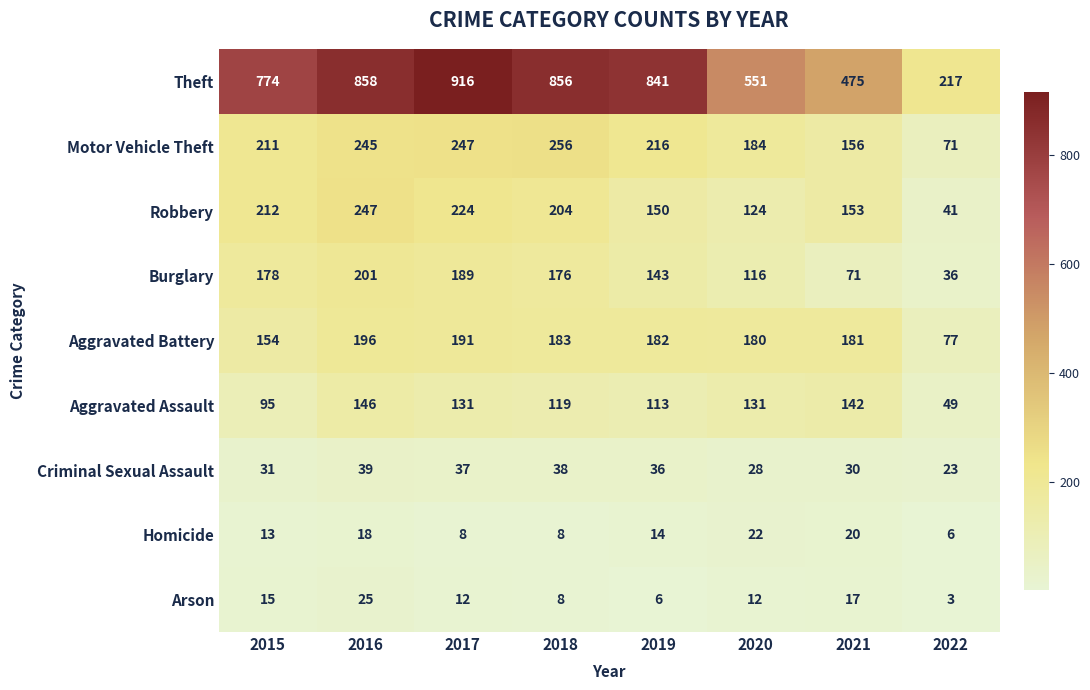

What is the maximum value shown in the chart?

916